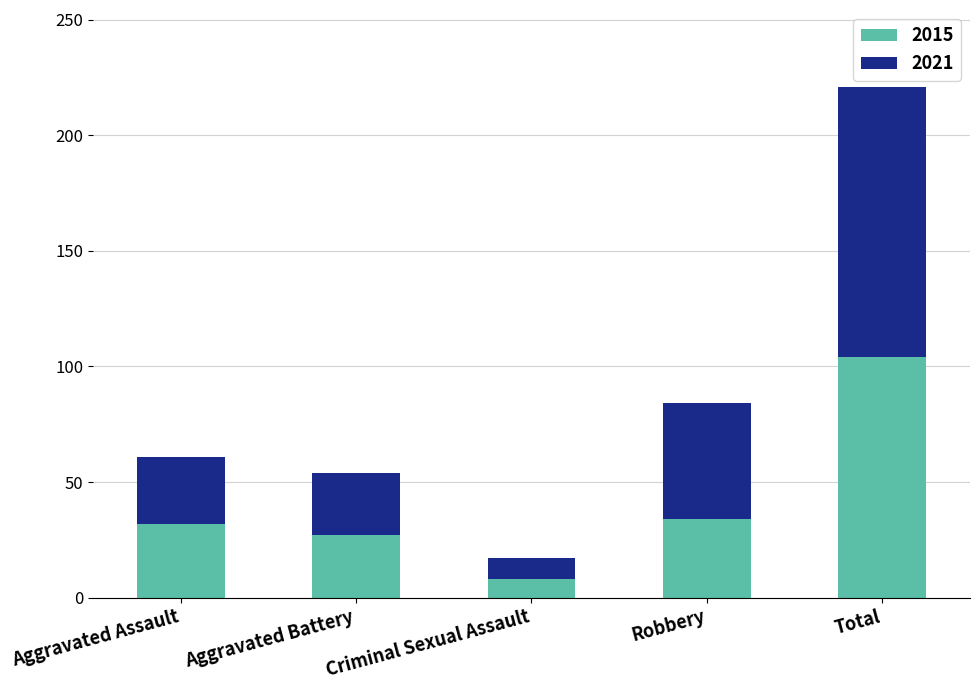

Count the number of data series in this chart.

2